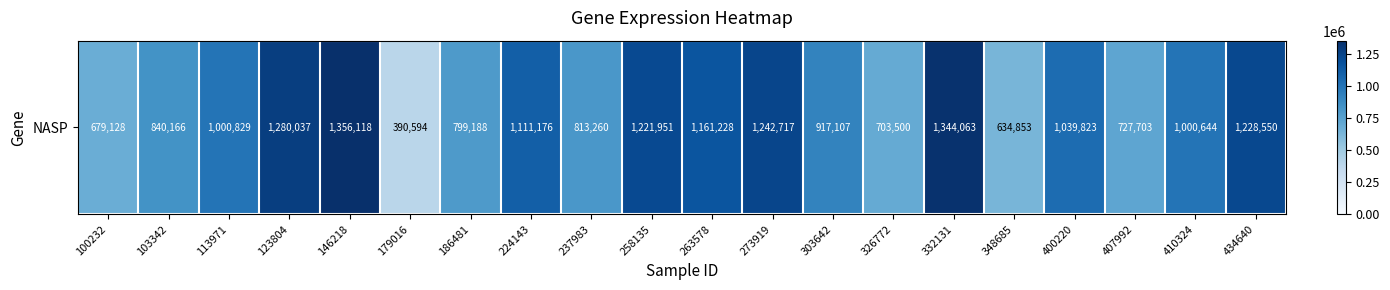

What is the smallest value displayed?

390594